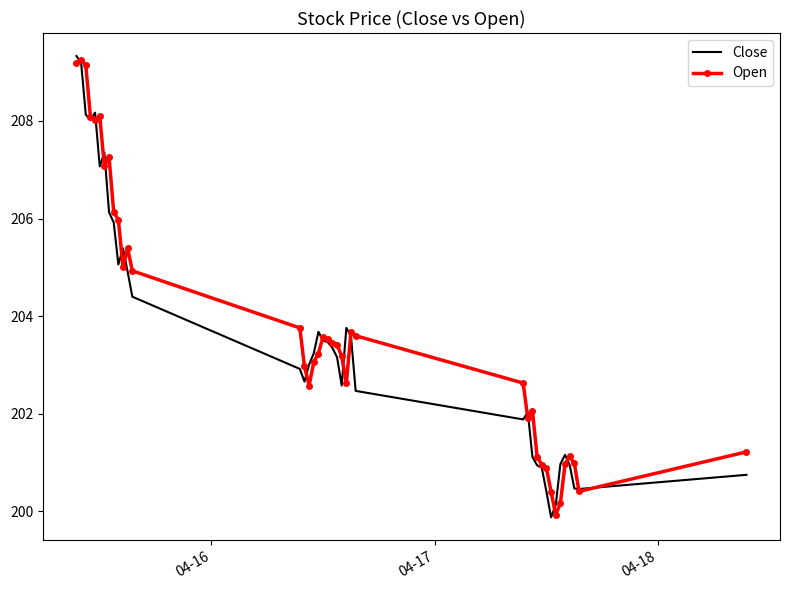

What is the smallest value displayed?

199.9